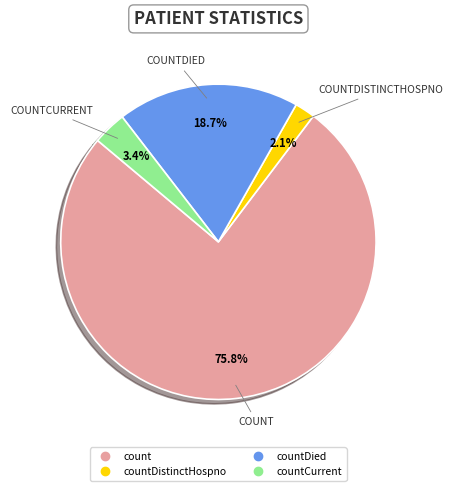

To the nearest percent, what is the difference between the largest and smallest slice percentages?

74%